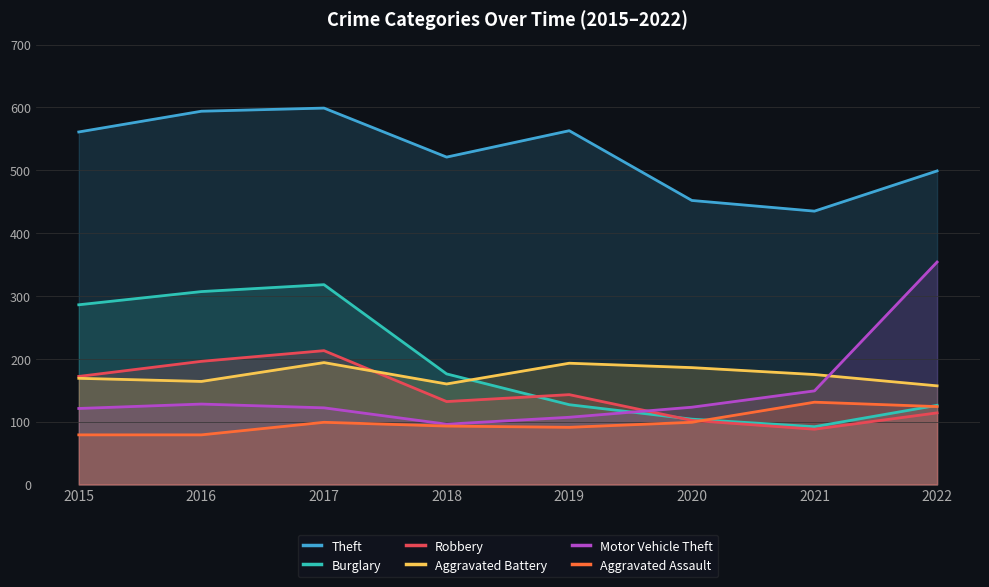

The Aggravated Assault series shows 131 at 2021. True or false?

True